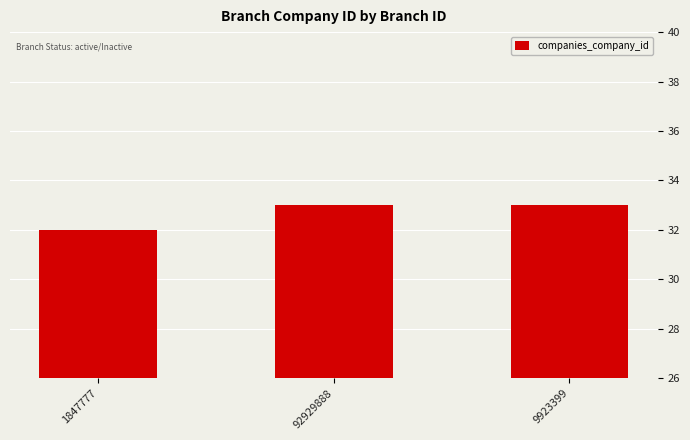

True or false: the data shows 19 at 1847777.

False